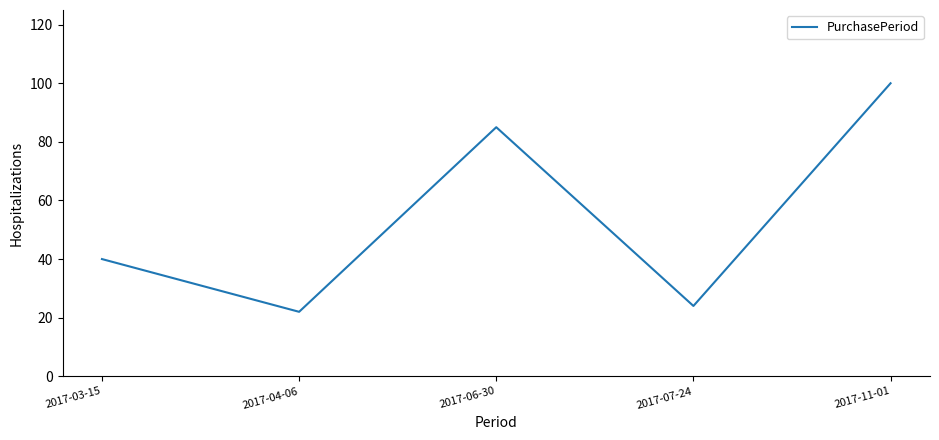

At which category does the data reach its first local valley?

2017-04-06